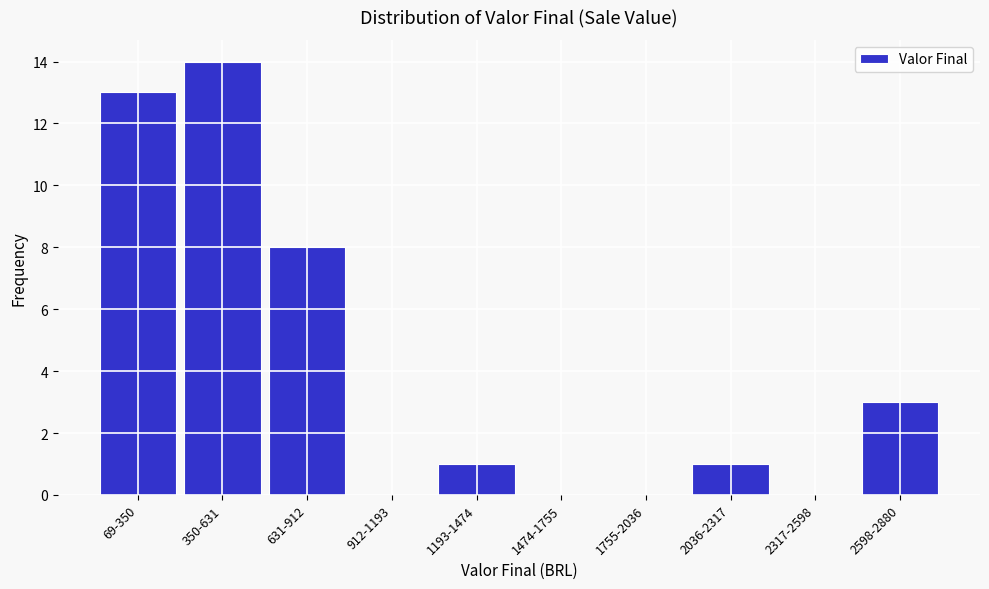

Reading left to right, transcribe all the data shown in this chart.

69-350=13	350-631=14	631-912=8	912-1193=0	1193-1474=1	1474-1755=0	1755-2036=0	2036-2317=1	2317-2598=0	2598-2880=3